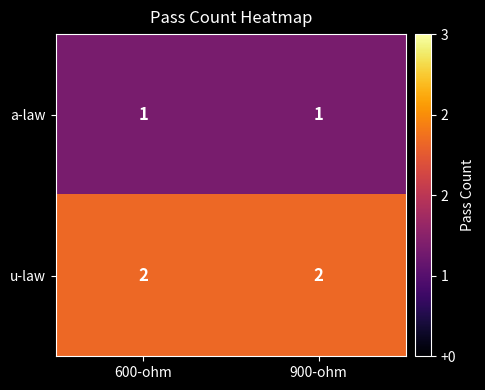

Reading right to left, extract all data points from this chart.

a-law: 900-ohm=1	600-ohm=1
u-law: 900-ohm=2	600-ohm=2